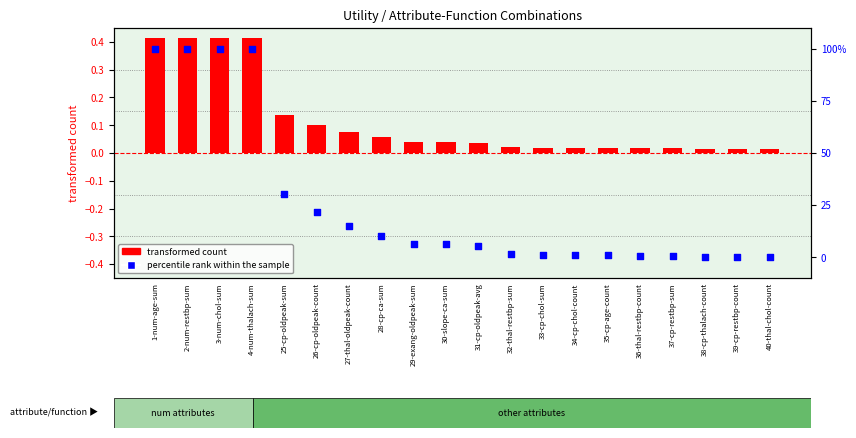

At how many categories does at least one series exceed 36?

4